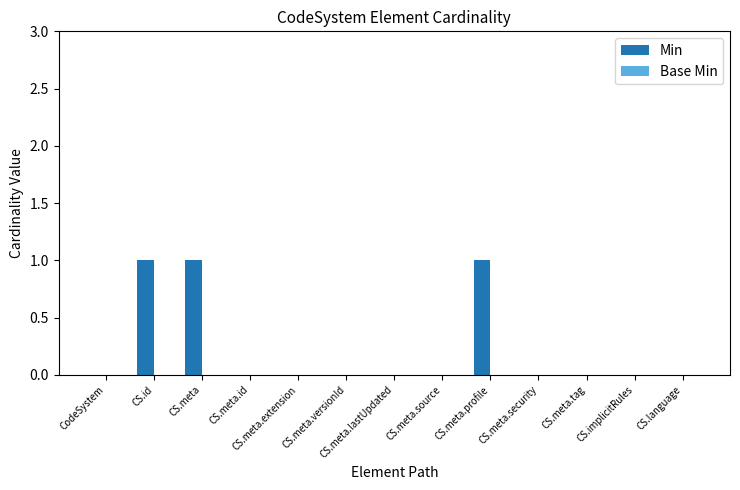

The value at CS.language is 1. True or false?

False